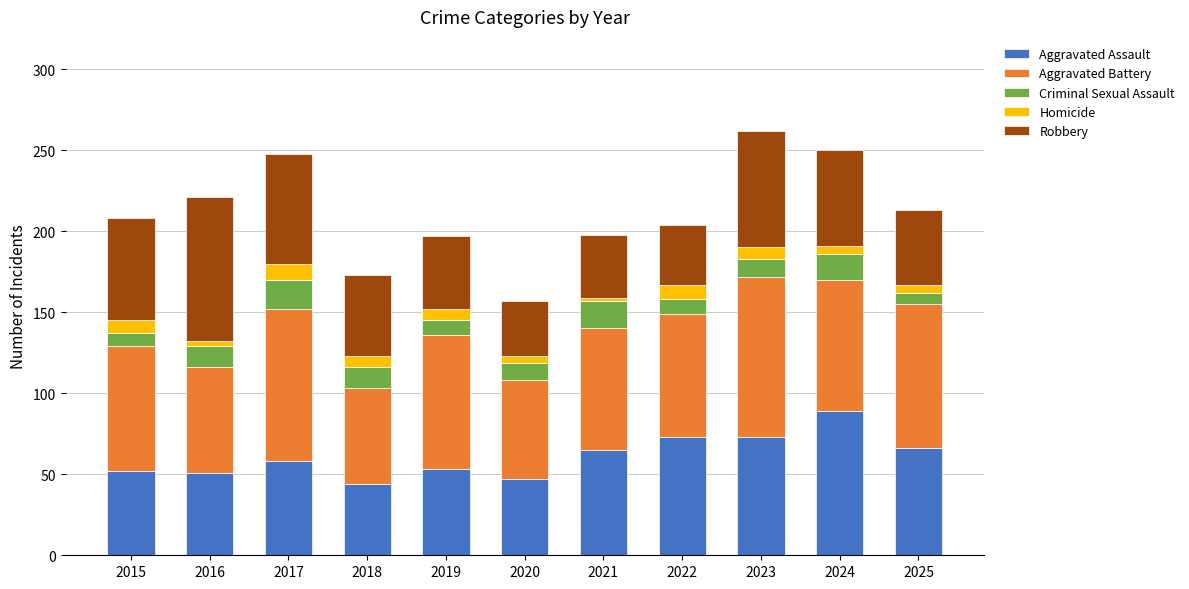

What is the total value across all series at 2017?

248